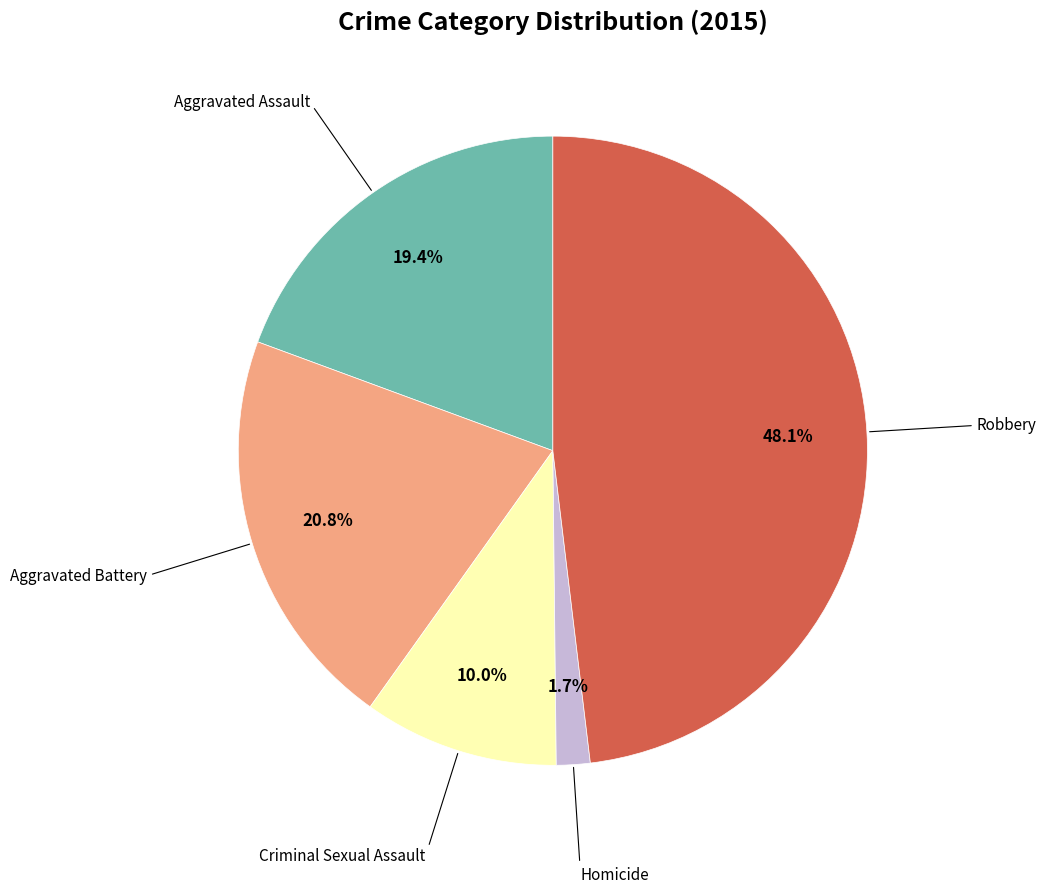

Is there a majority slice in this chart?

No